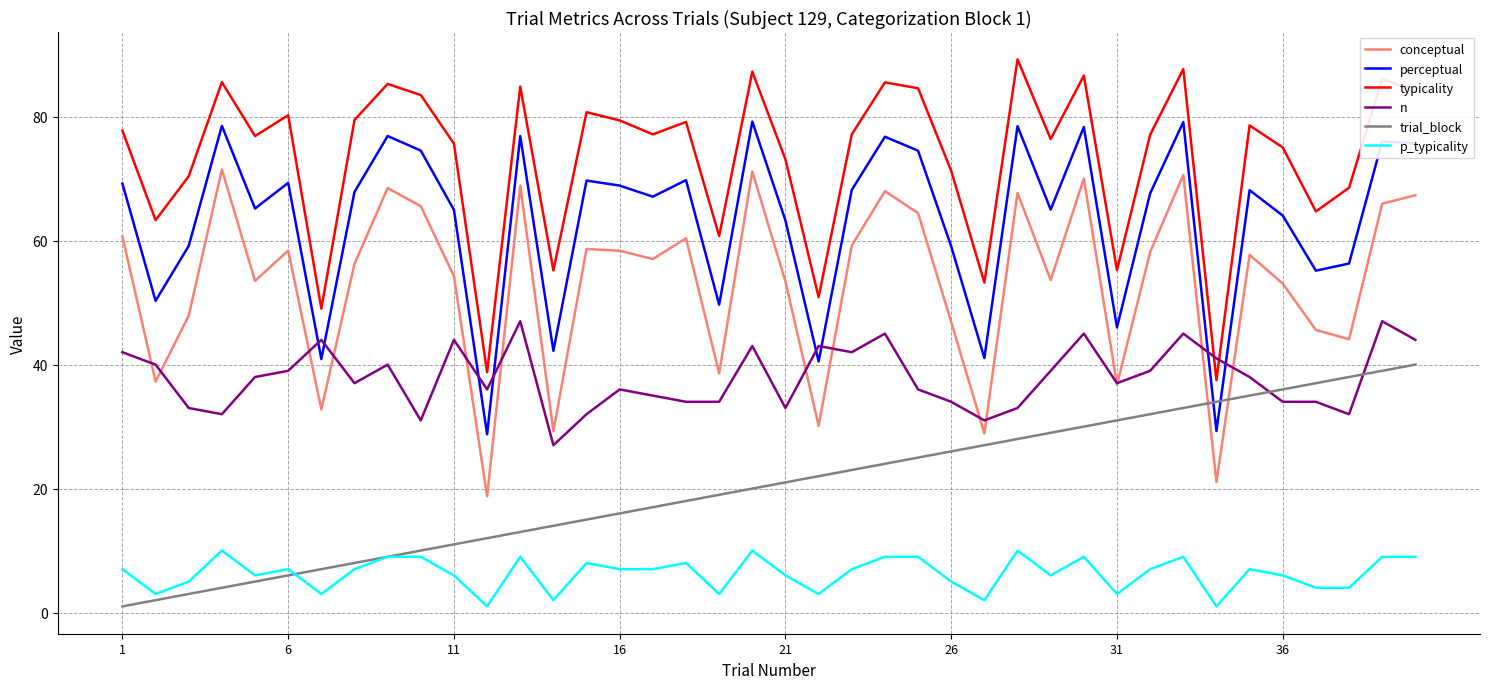

True or false: conceptual and p_typicality cross at least once.

False